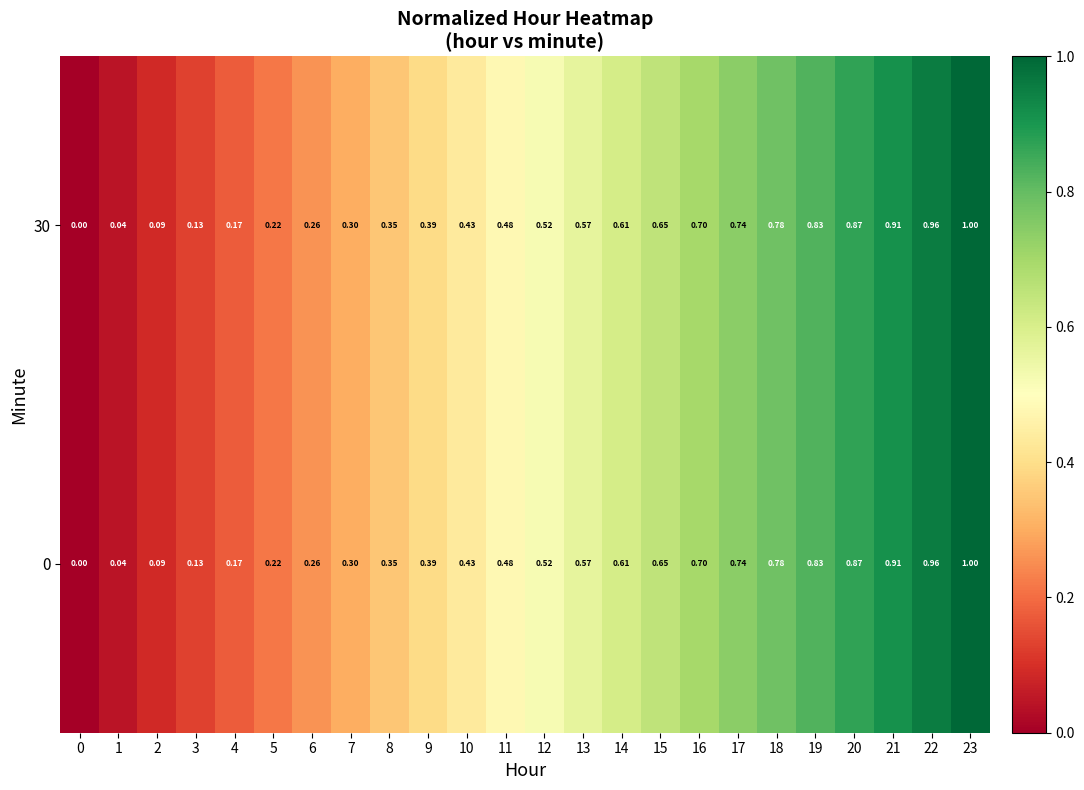

Is the value of 30 at 11 greater than the value of 0 at 12?

No